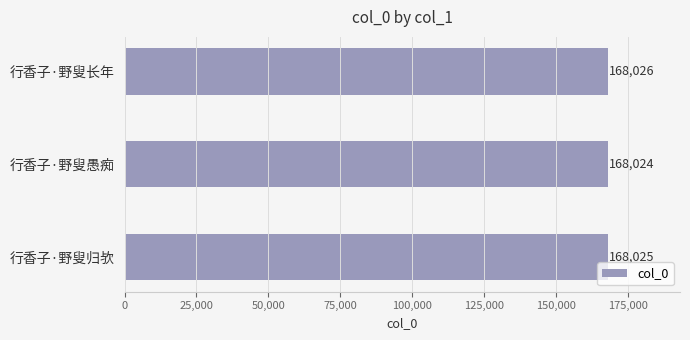

What is the label of the 2nd bar from the top?

行香子·野叟愚痴